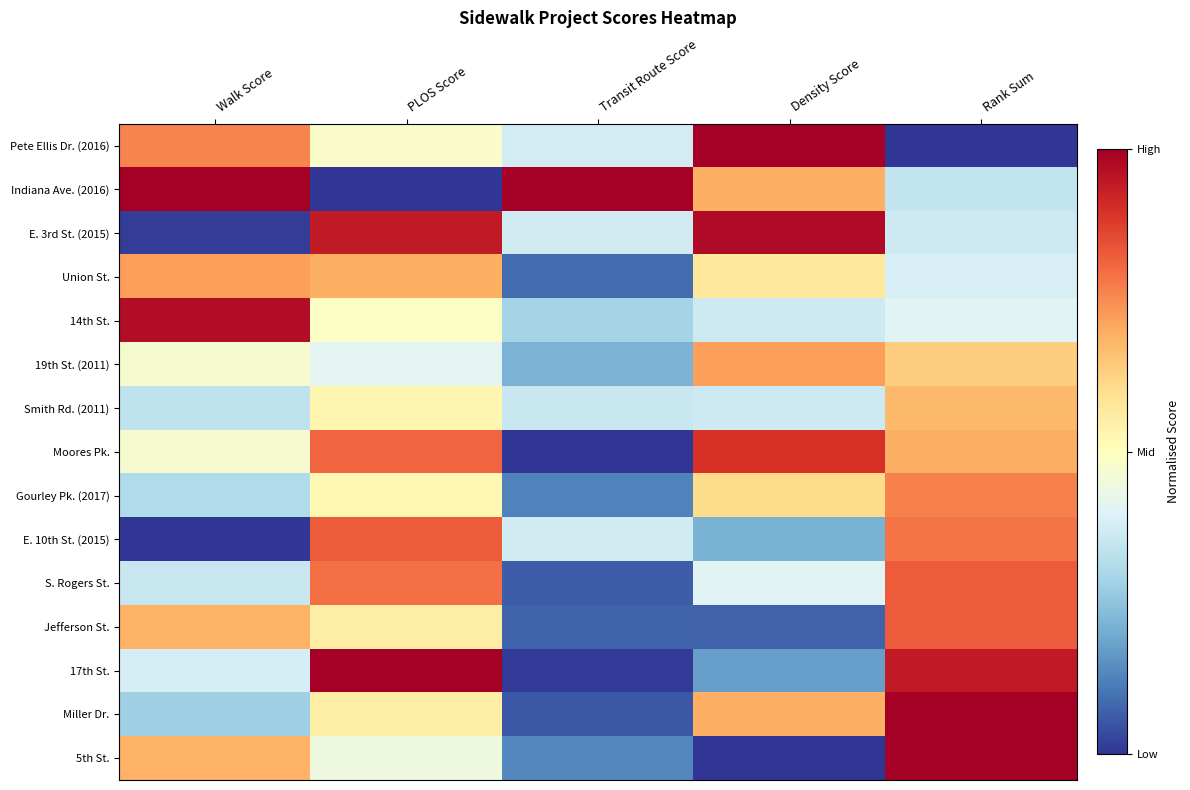

What is the spread (max minus min) of values at Rank Sum?

1.0